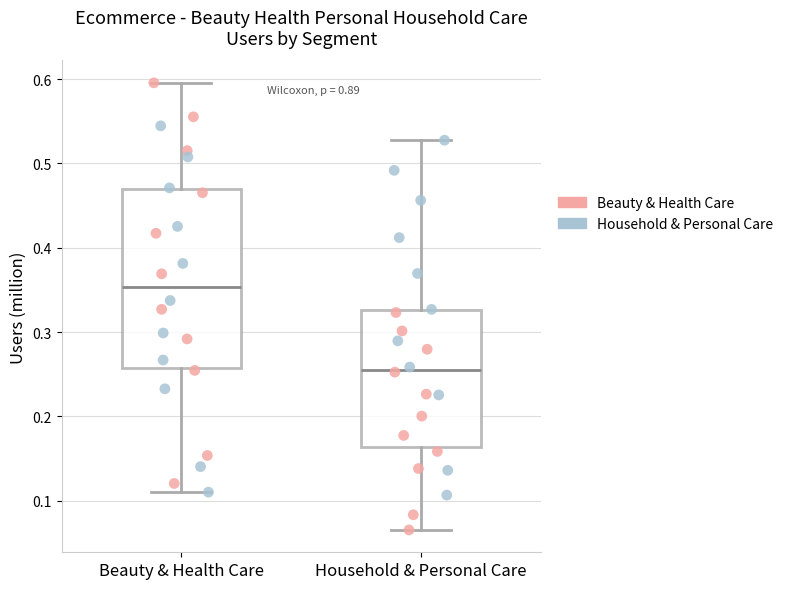

Which box's median line is the highest?

Beauty & Health Care